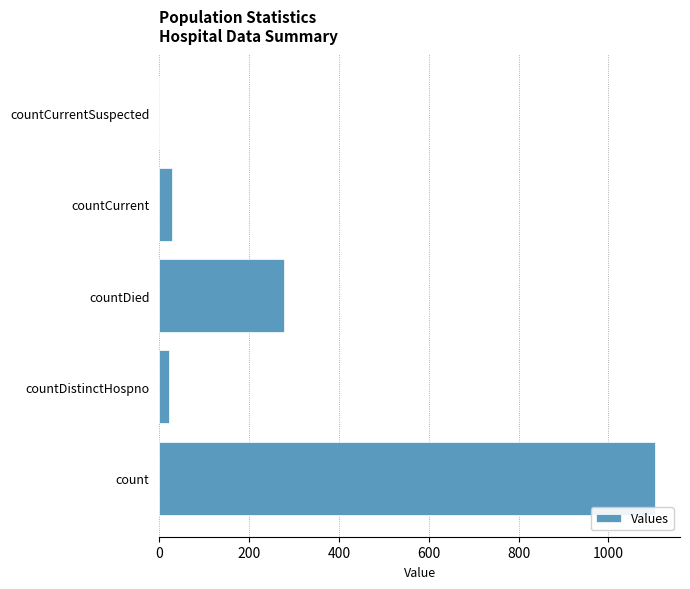

How many series are shown in this chart?

1